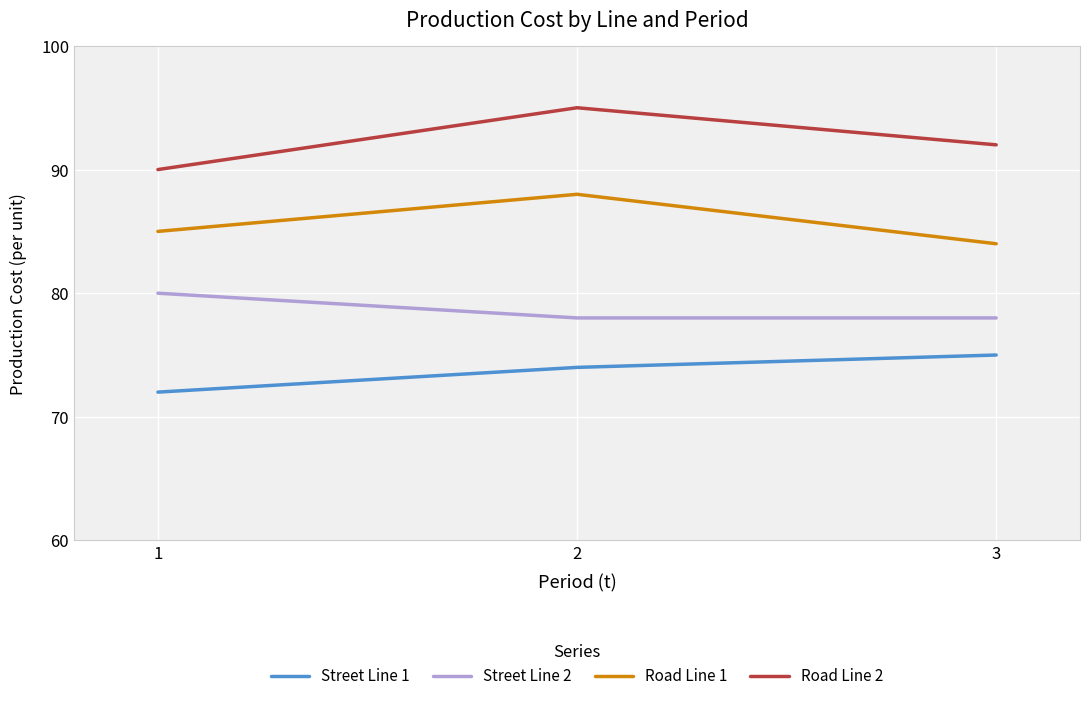

How many categories are shown in the chart?

3